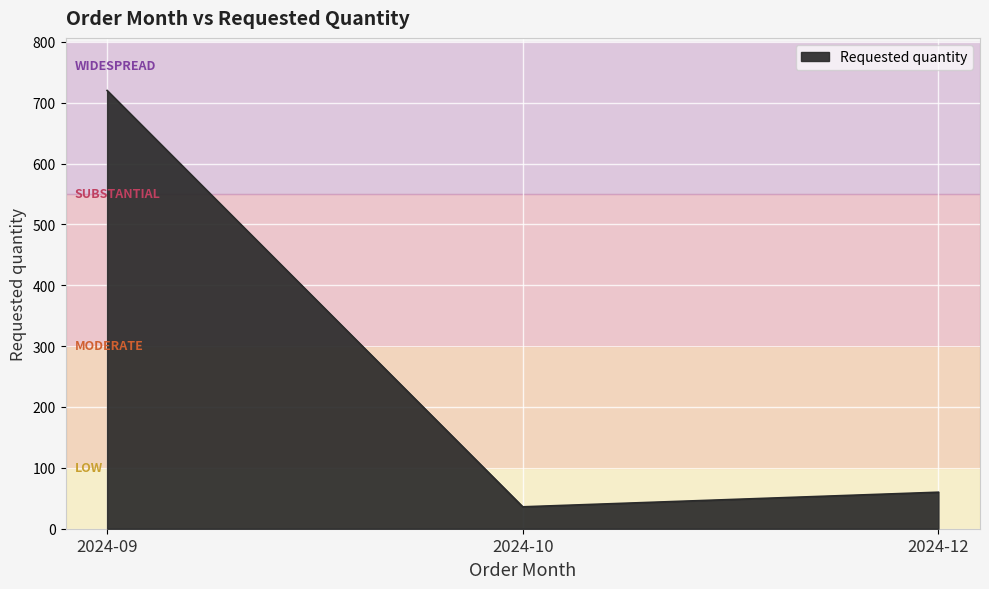

What is the change in value from 2024-09 to 2024-12?

-660